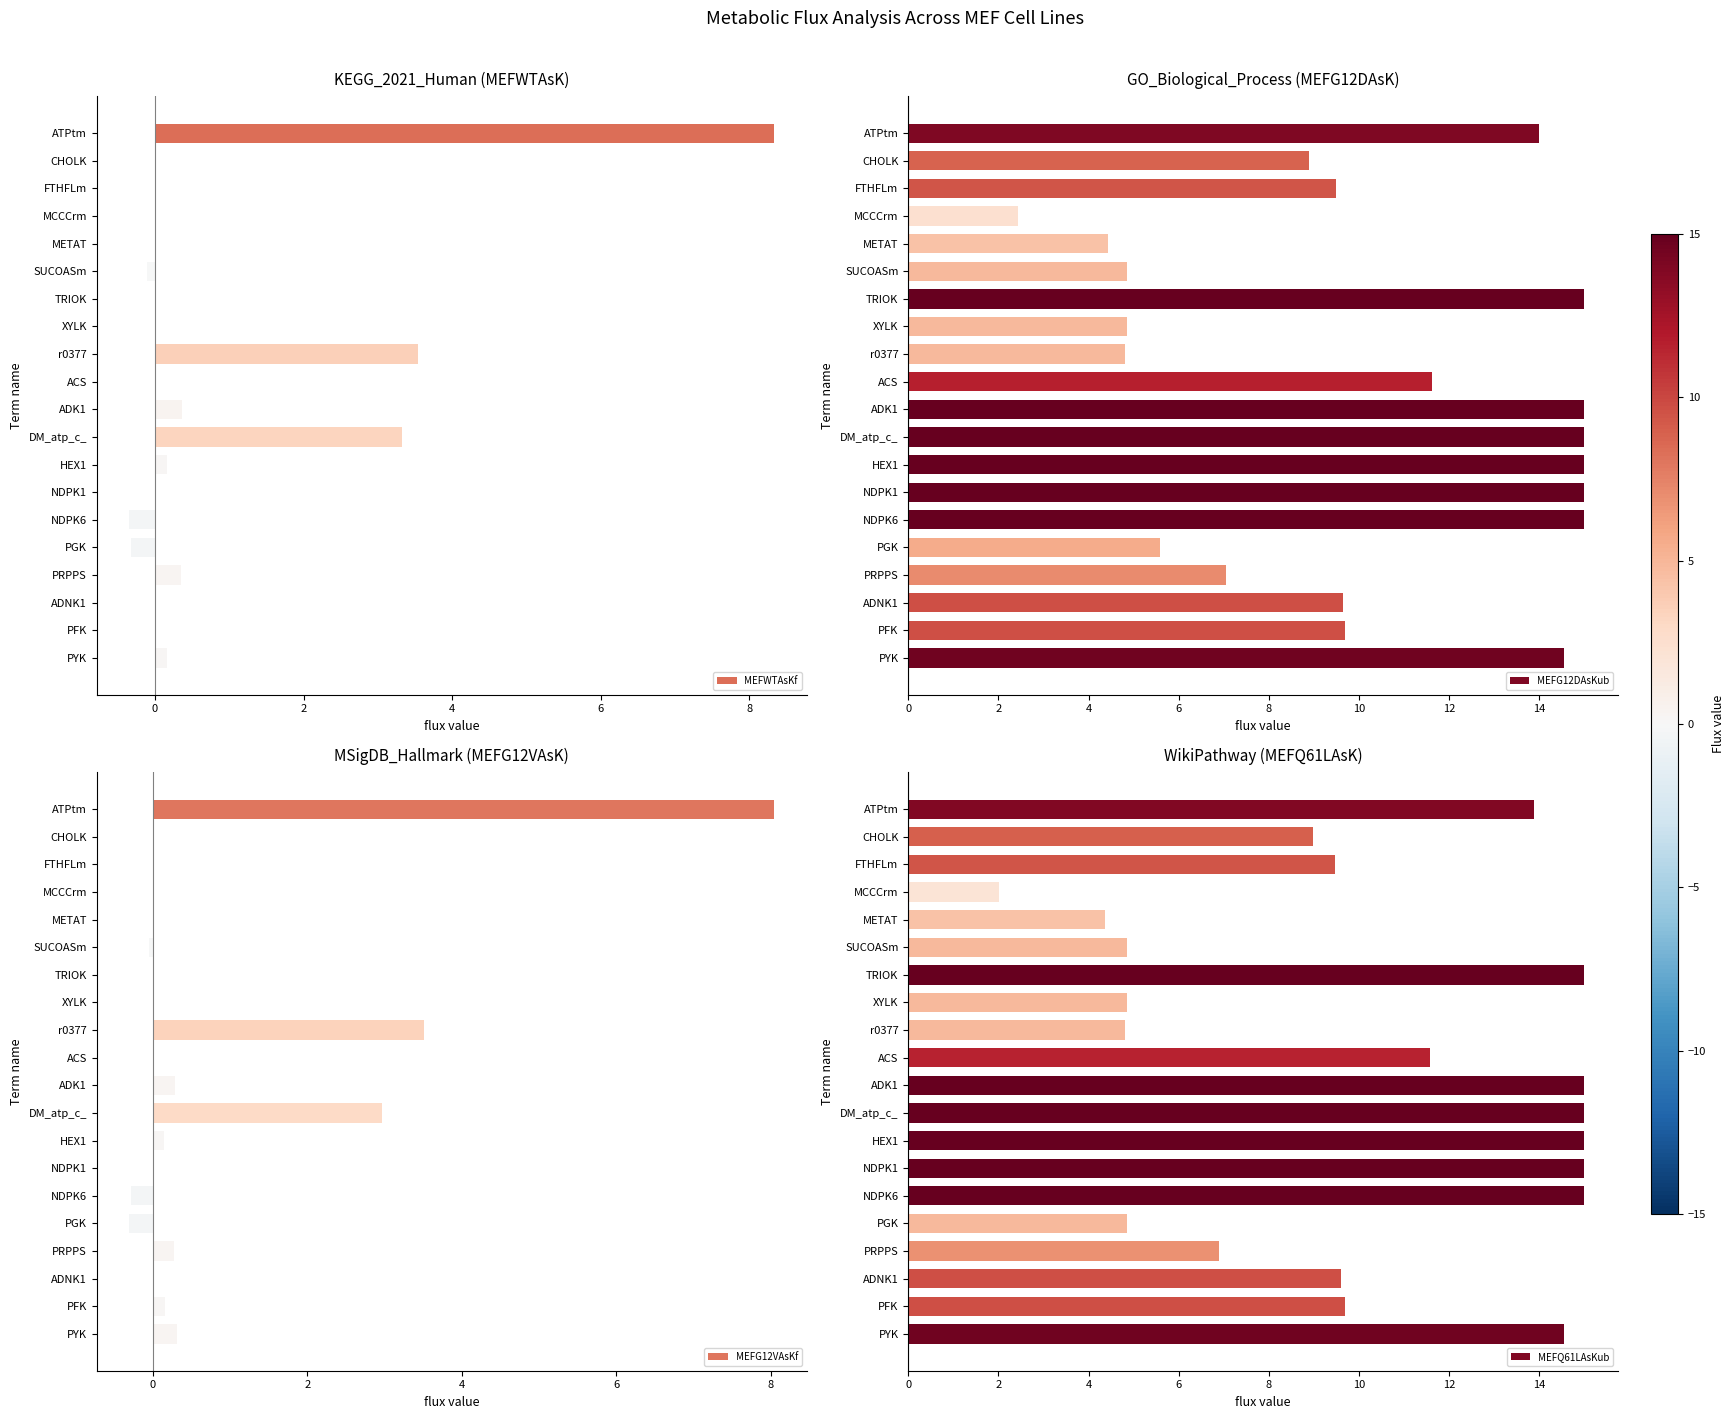

How many groups of bars are there?

20